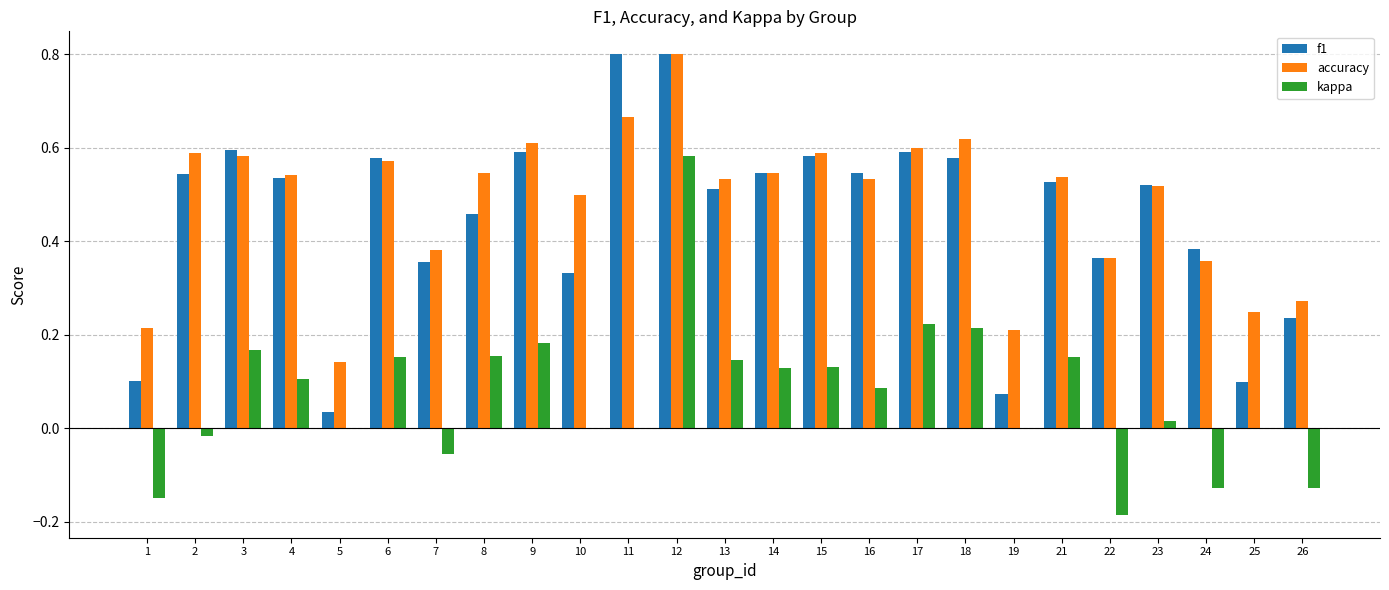

What is the maximum value shown in the chart?

0.8